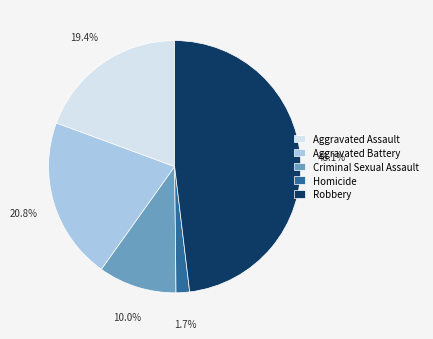

Is Aggravated Battery the majority of the pie?

No